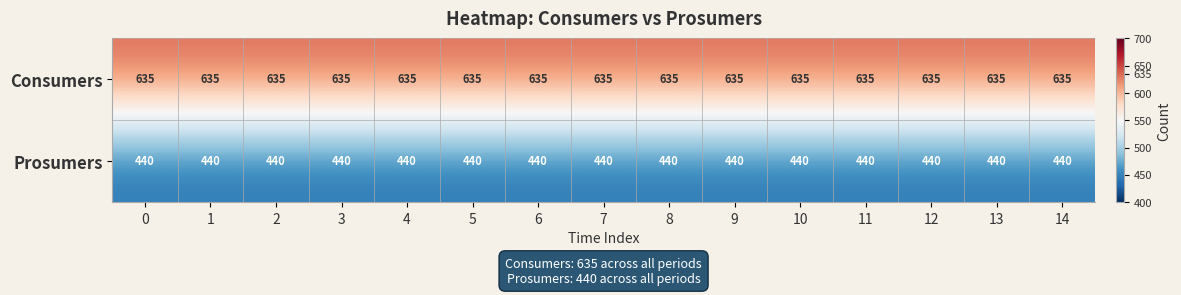

What is the difference between the highest and lowest values at 13?

195